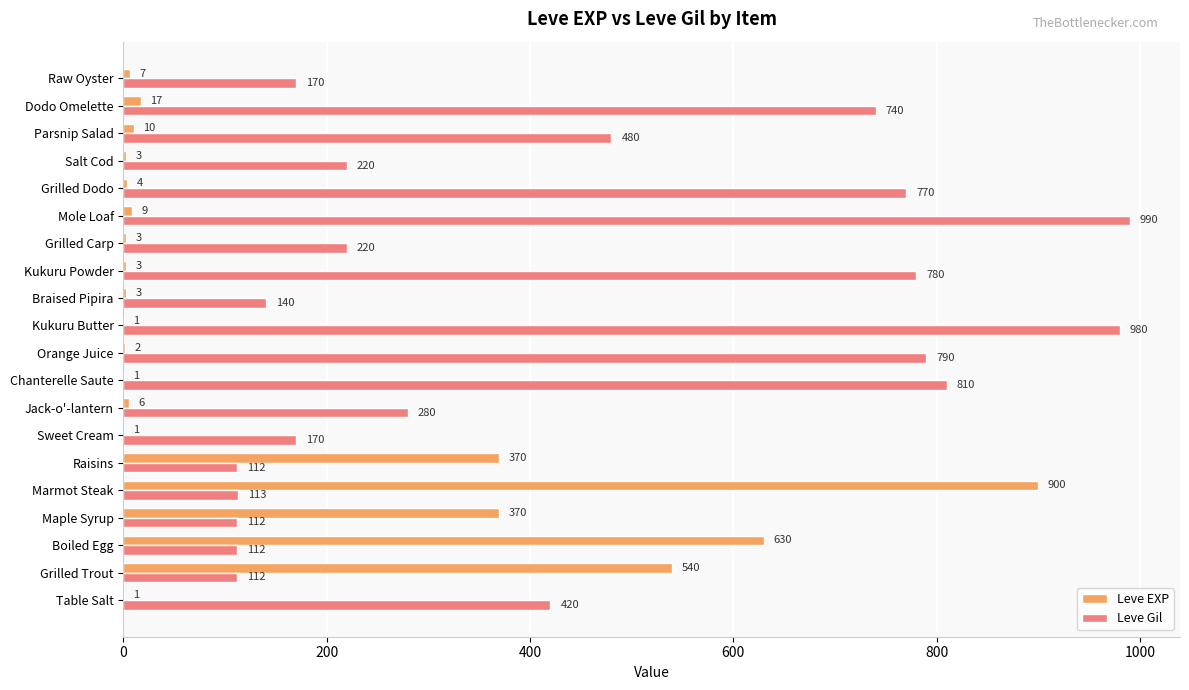

Read the Leve EXP value at Jack-o'-lantern.

6